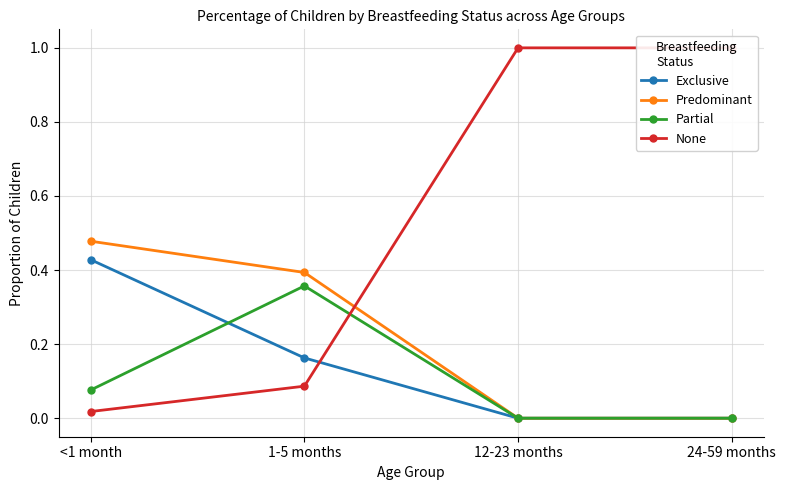

Reading right to left, extract all data points from this chart.

Exclusive: 0.0	0.0	0.2	0.4
Predominant: 0.0	0.0	0.4	0.5
Partial: 0.0	0.0	0.4	0.1
None: 1.0	1.0	0.1	0.0